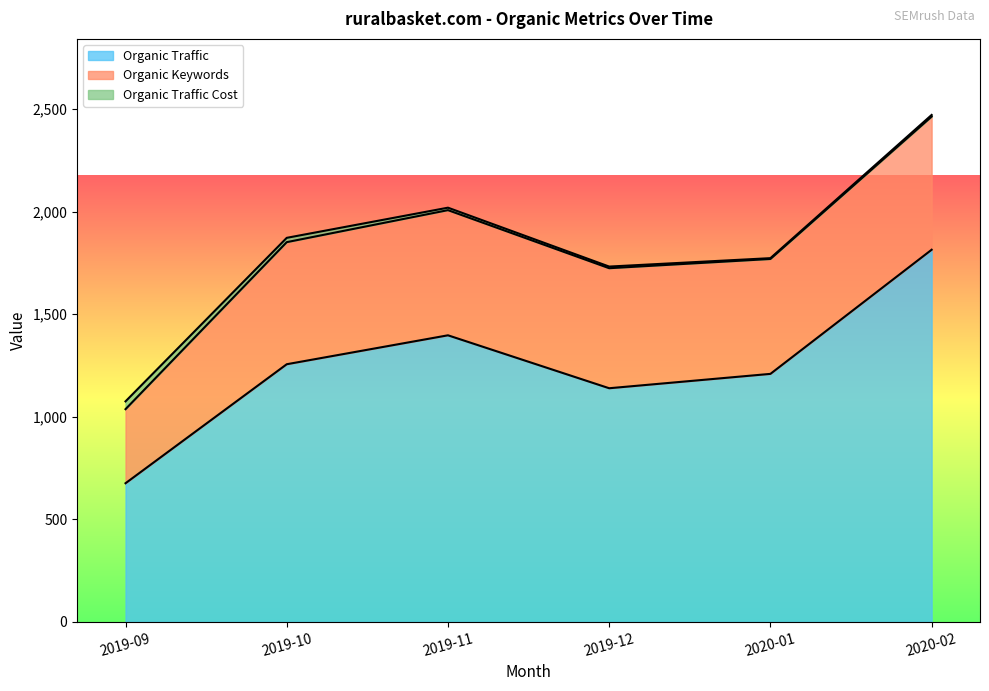

What is the label of the 4th point from the right?

2019-11